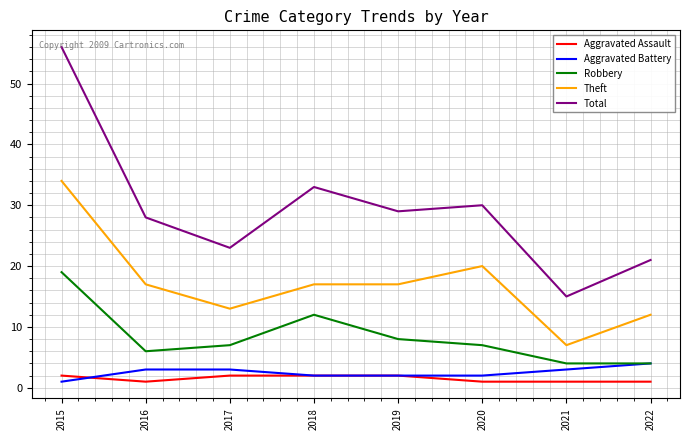

True or false: Aggravated Battery and Theft cross at least once.

False